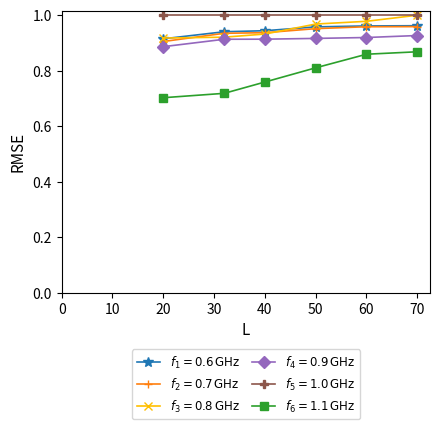

Does the chart display data point markers on the line(s)?

Yes